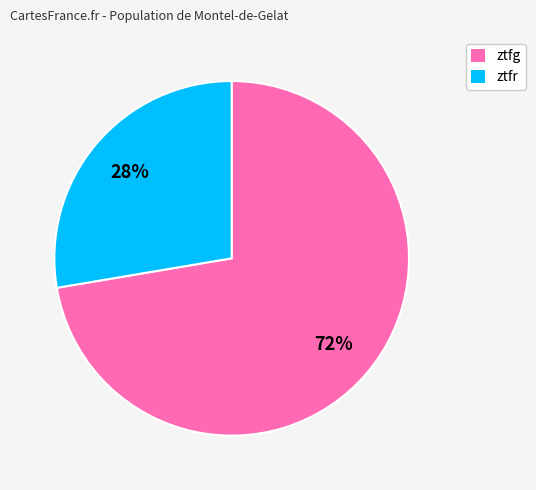

Rank the categories by value from highest to lowest.

ztfg, ztfr